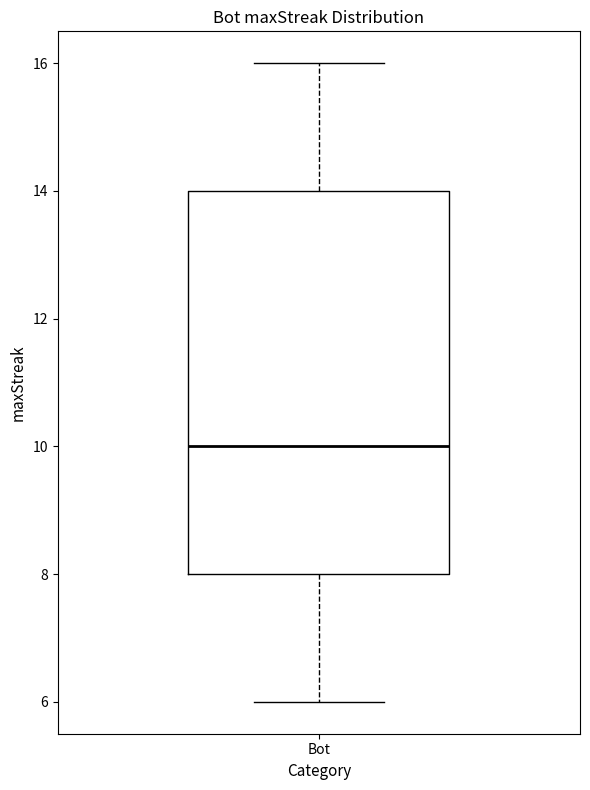

Transcribe this box plot: give where the median line is, the range the box spans, and where the two whiskers end, as read against the y-axis. The values are not printed on the chart, so give them approximately, as read against the axis.

median 10, box 8 to 14, whiskers 6 to 16